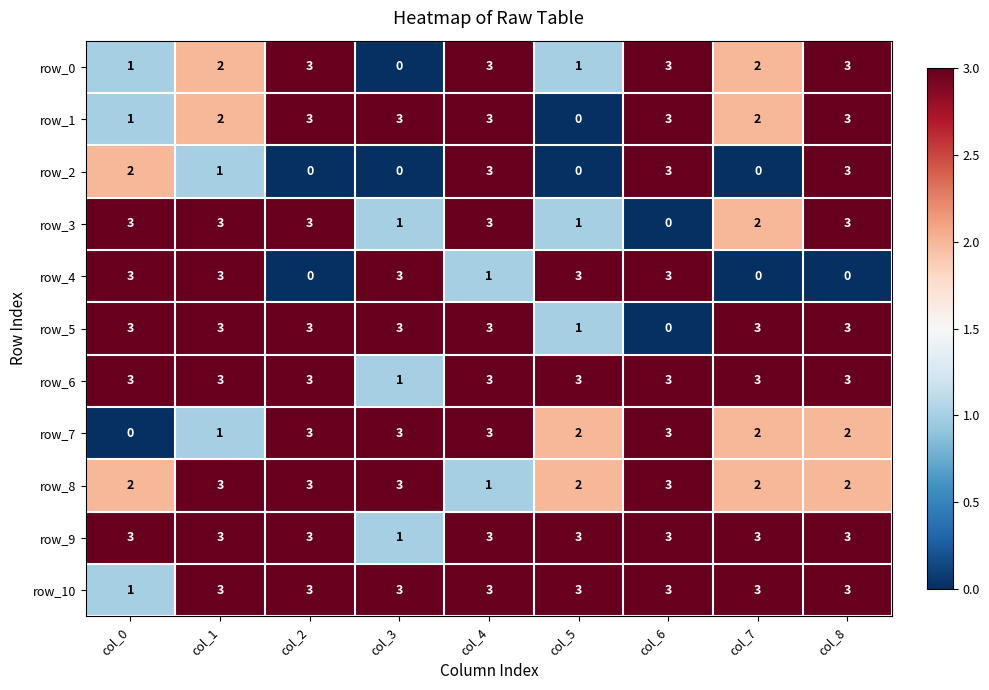

What is the difference between the maximum and minimum values in the row_4 series?

3